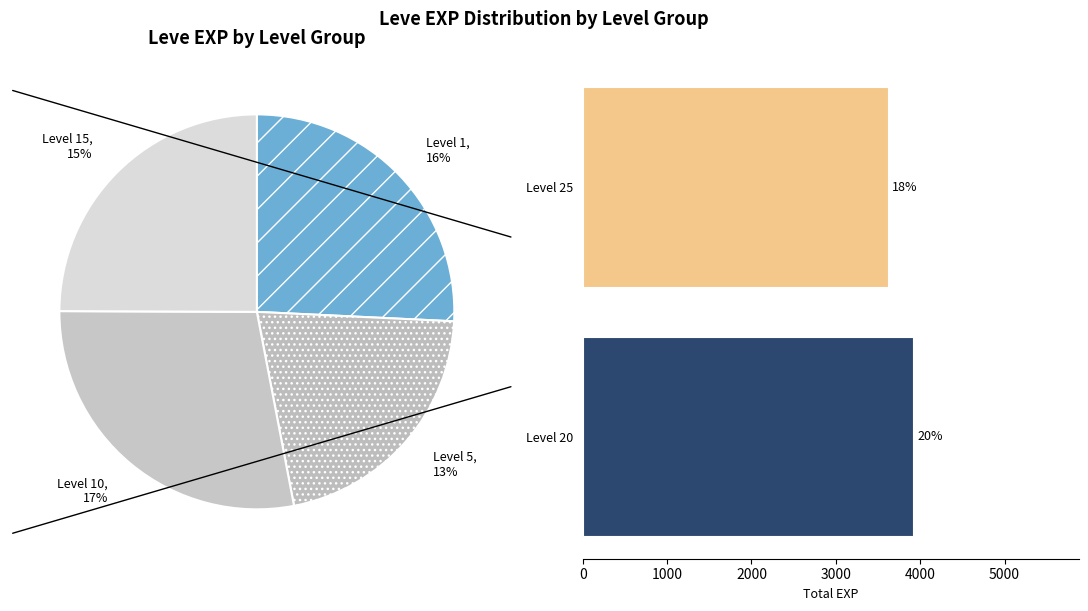

The 5 slice represents 11% of the pie. True or false?

False